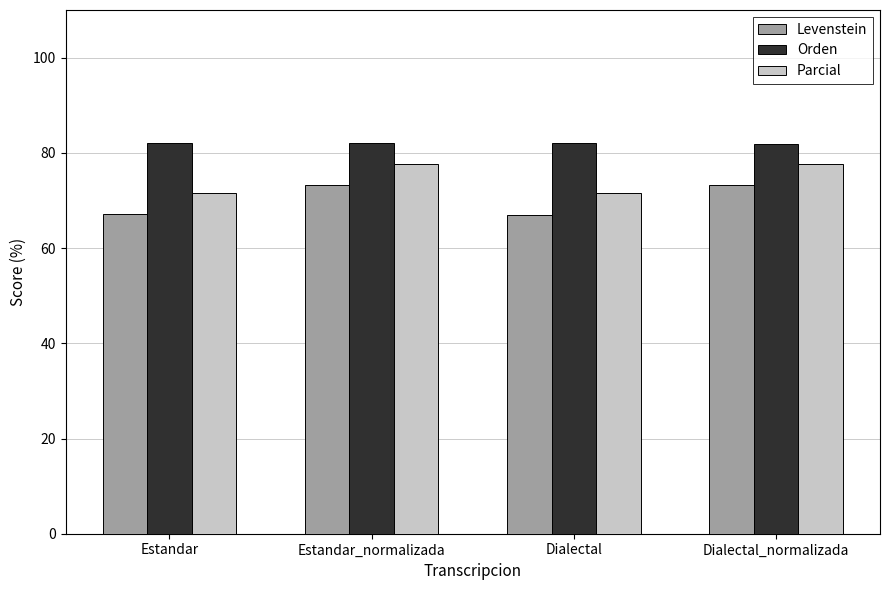

What is the maximum value shown in the chart?

82.0